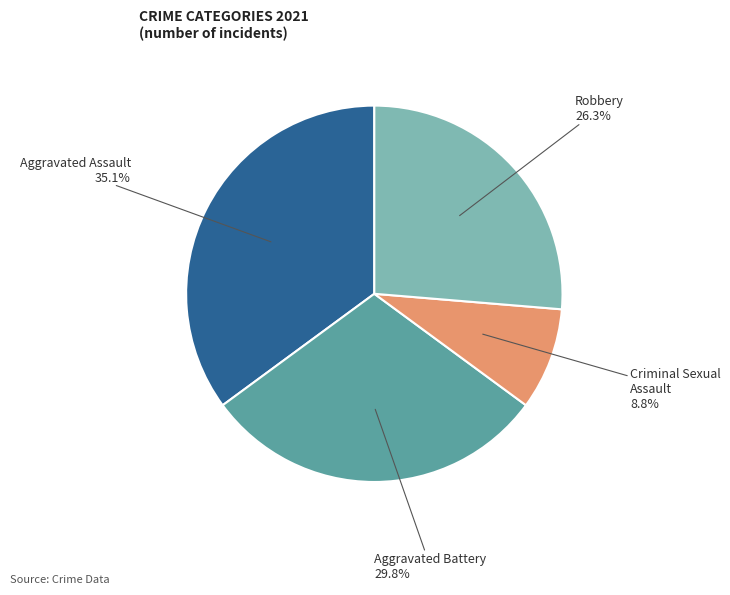

Does Aggravated Assault represent more than half of the total?

No